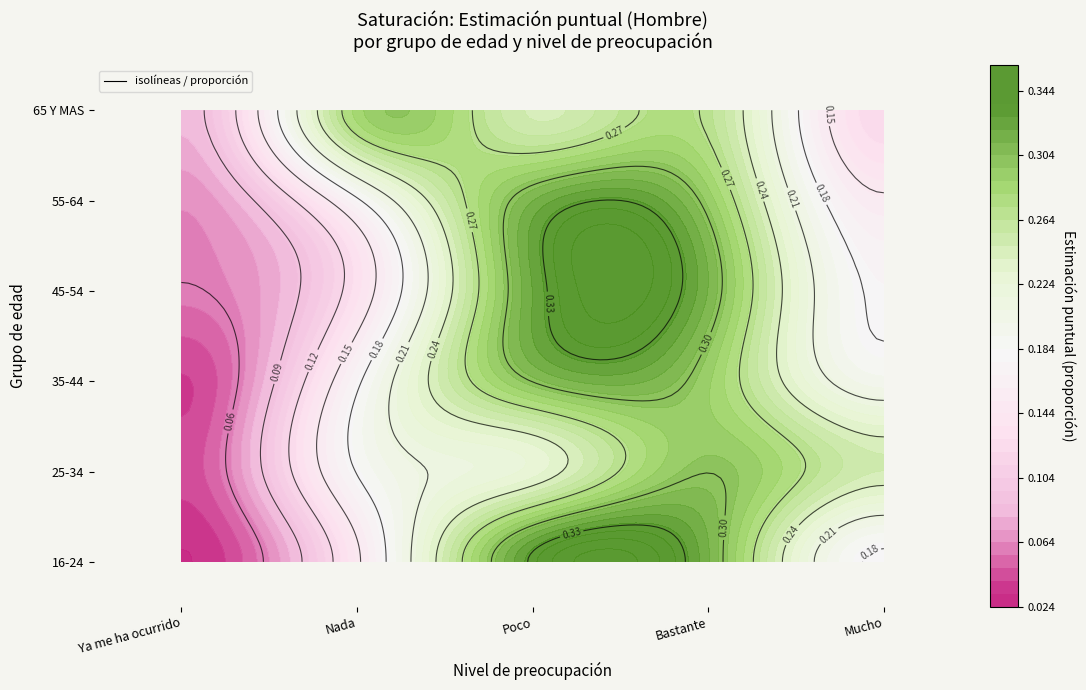

What is the greatest value displayed?

0.3